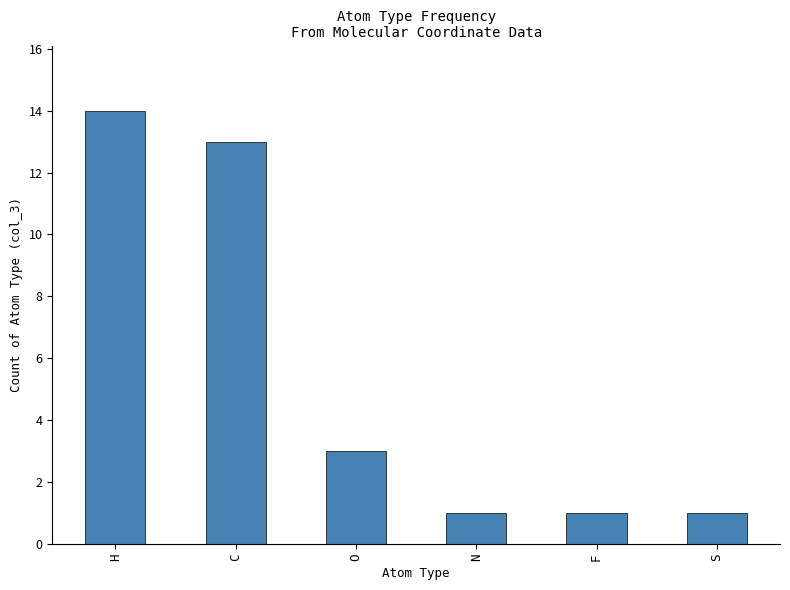

What is the value of the 5th bar from the left?

1